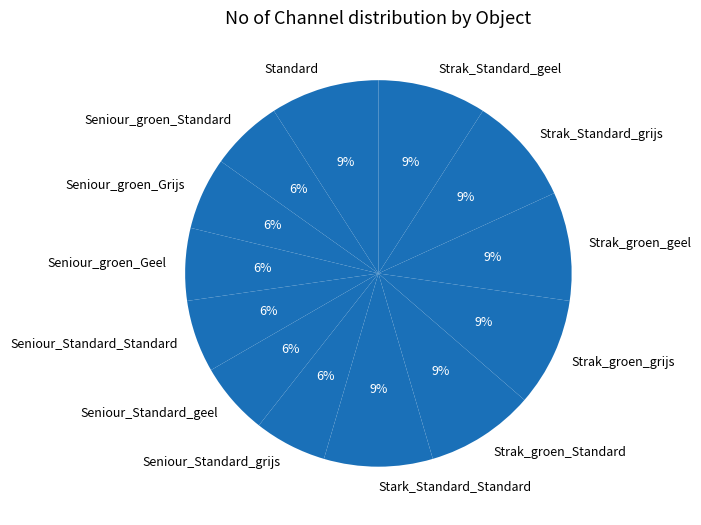

To the nearest percent, what is the average slice percentage?

8%